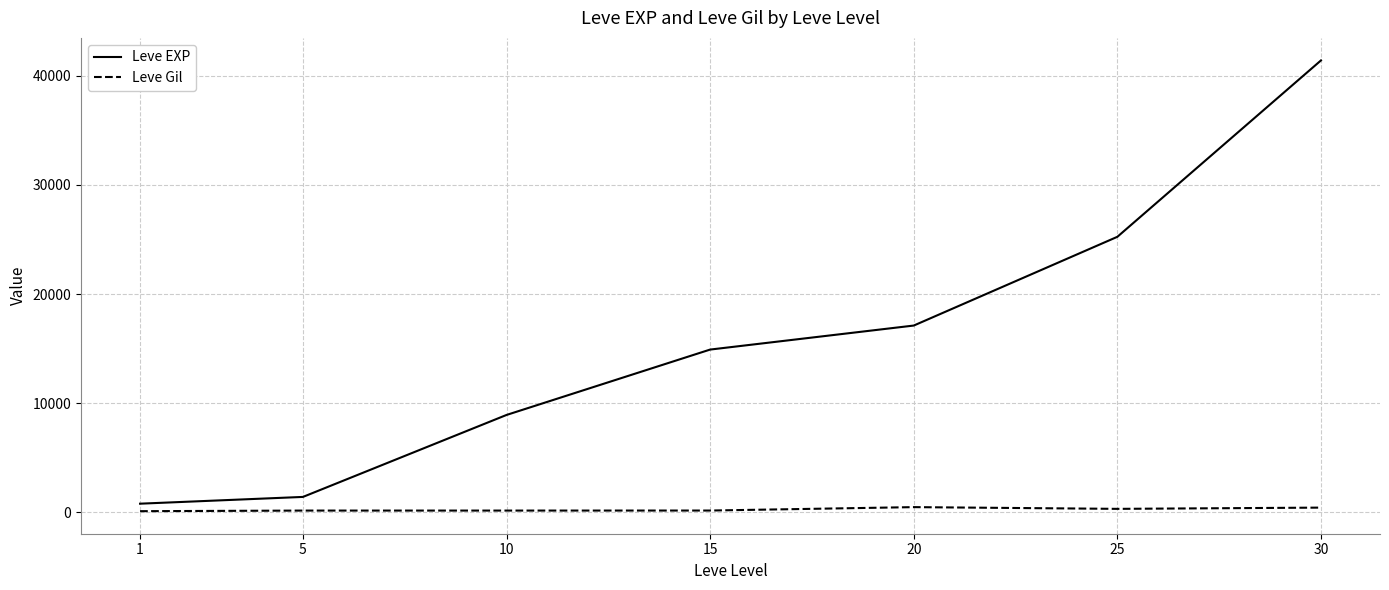

True or false: Leve EXP has a value of 17120 at 20.

True